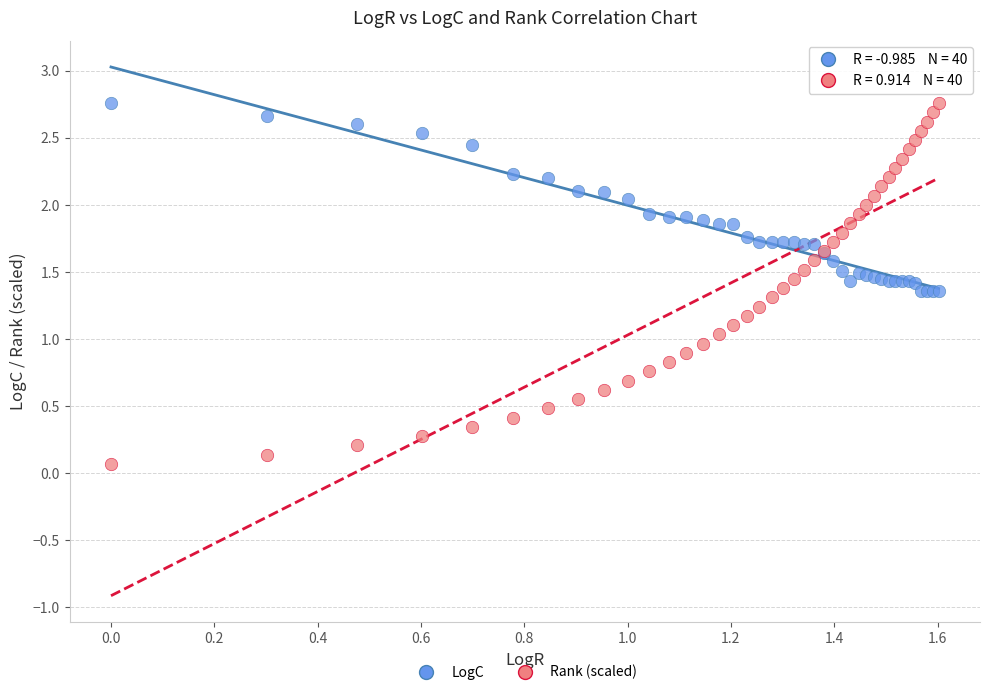

Which series reaches the minimum Y coordinate?

Rank (scaled)